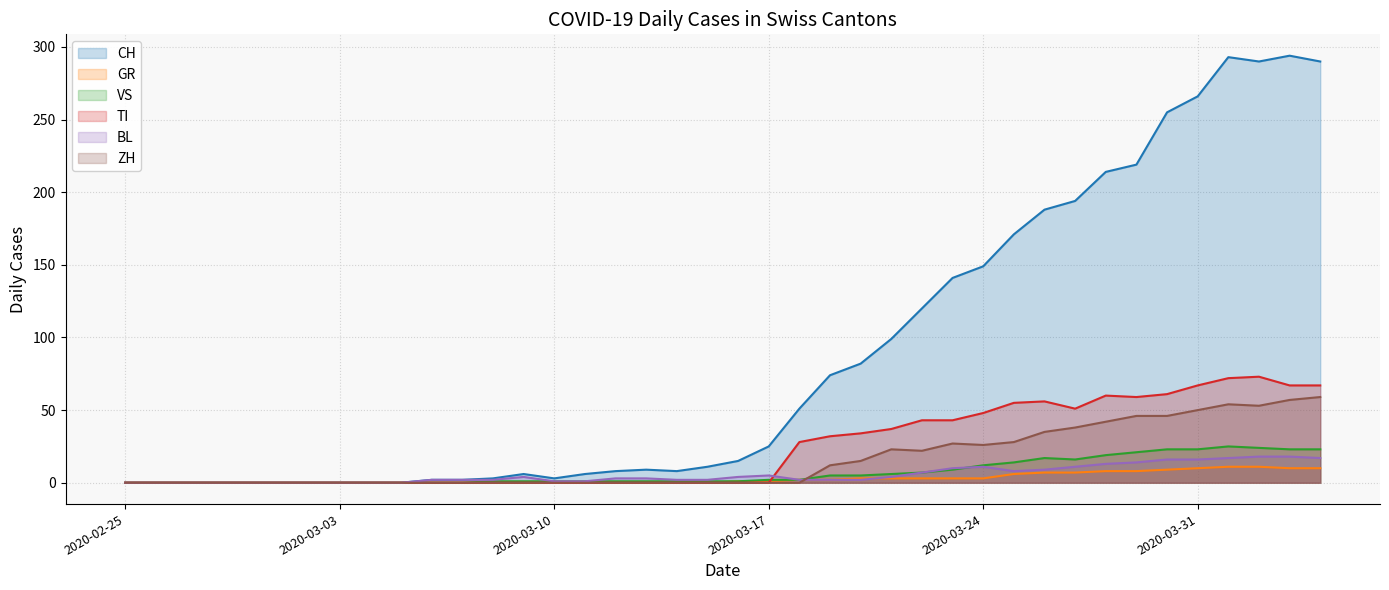

Does the chart have visible grid lines?

Yes